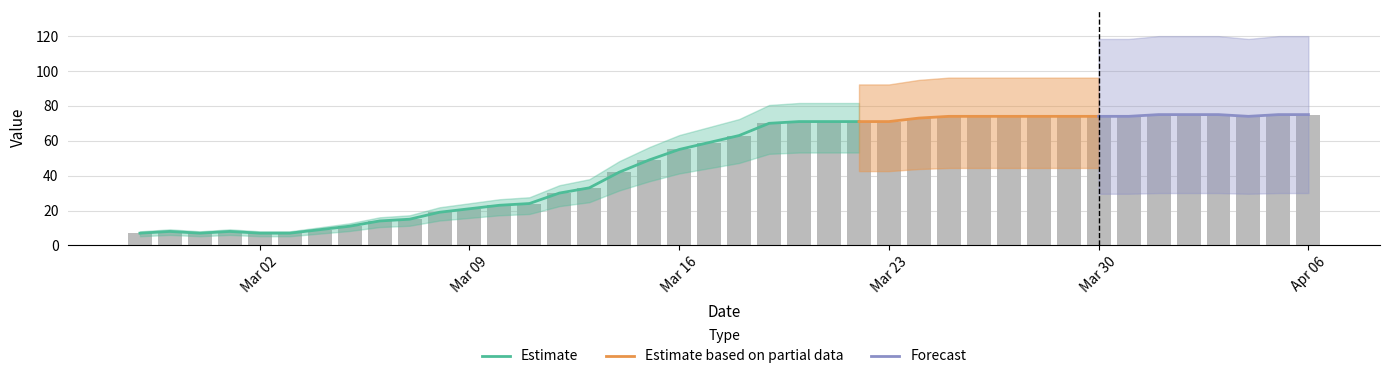

Rank the categories by value from highest to lowest.

2020-04-01, 2020-04-02, 2020-04-03, 2020-04-05, 2020-04-06, 2020-03-25, 2020-03-26, 2020-03-27, 2020-03-28, 2020-03-29, 2020-03-30, 2020-03-31, 2020-04-04, 2020-03-24, 2020-03-20, 2020-03-21, 2020-03-22, 2020-03-23, 2020-03-19, 2020-03-18, 2020-03-17, 2020-03-16, 2020-03-15, 2020-03-14, 2020-03-13, 2020-03-12, 2020-03-11, 2020-03-10, 2020-03-09, 2020-03-08, 2020-03-07, 2020-03-06, 2020-03-05, 2020-03-04, 2020-02-28, 2020-03-01, 2020-02-27, 2020-02-29, 2020-03-02, 2020-03-03